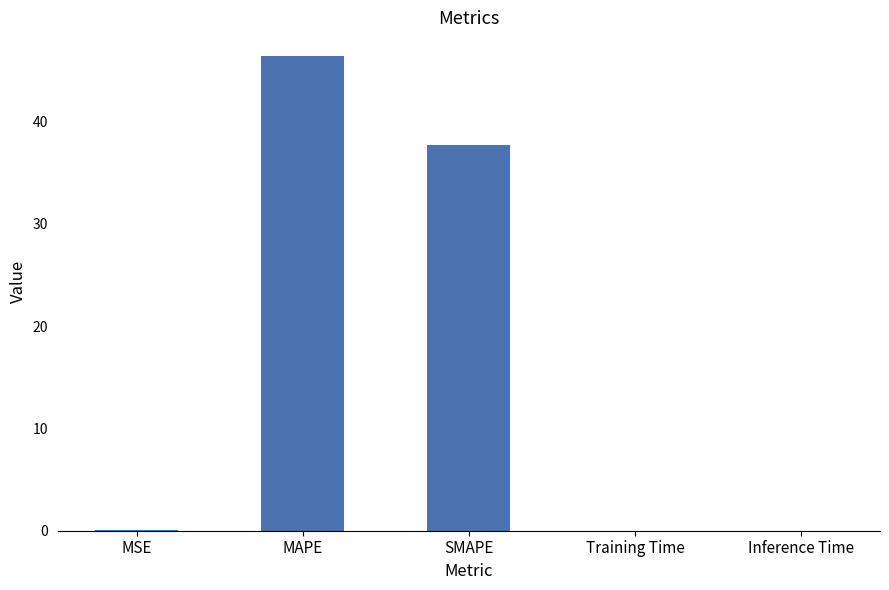

The value at MAPE is 75.5. True or false?

False